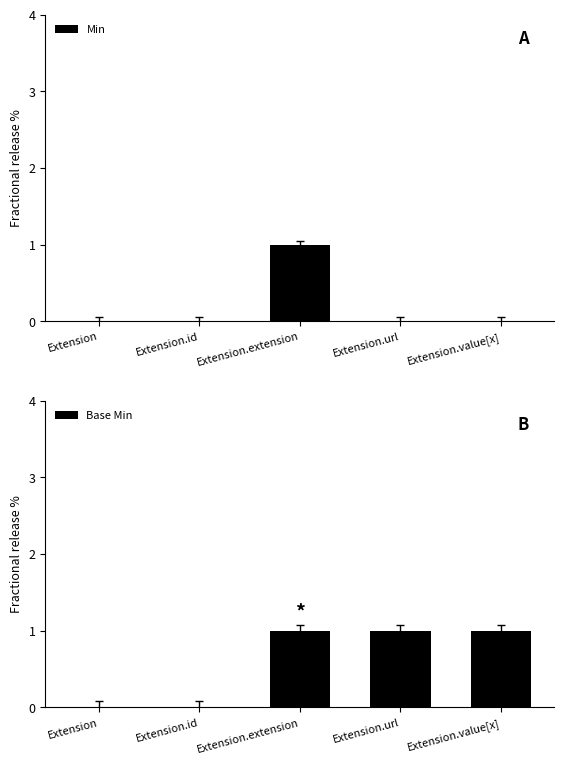

Which series has the largest range (max minus min)?

Min